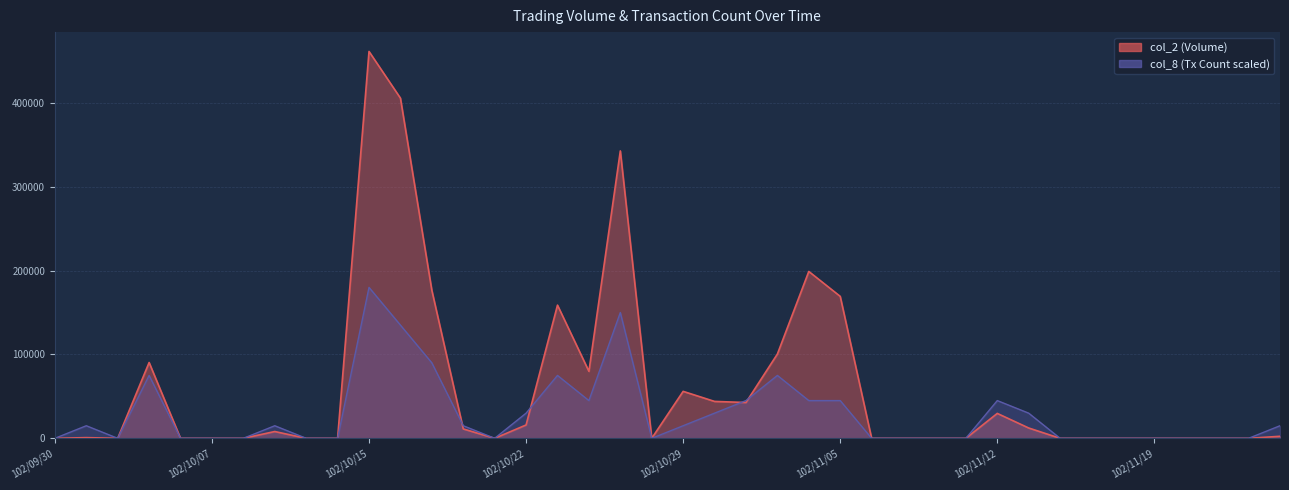

Reading left to right, list all the values displayed in this chart.

col_2: 0	810	0	90400	0	0	0	8100	0	0	461390	405720	176520	11200	0	15900	158840	79880	342760	0	56000	44000	42700	100510	198990	169290	0	0	0	0	29700	12300	0	0	0	0	0	0	0	2400
col_8: 0	15000	0	75000	0	0	0	15000	0	0	180000	135000	90000	15000	0	30000	75000	45000	150000	0	15000	30000	45000	75000	45000	45000	0	0	0	0	45000	30000	0	0	0	0	0	0	0	15000